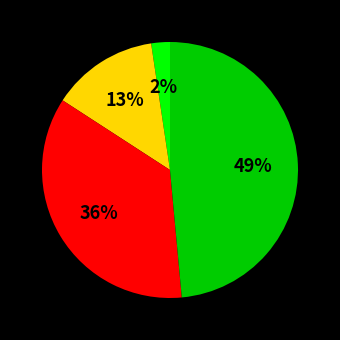

Does any single category account for the majority?

No